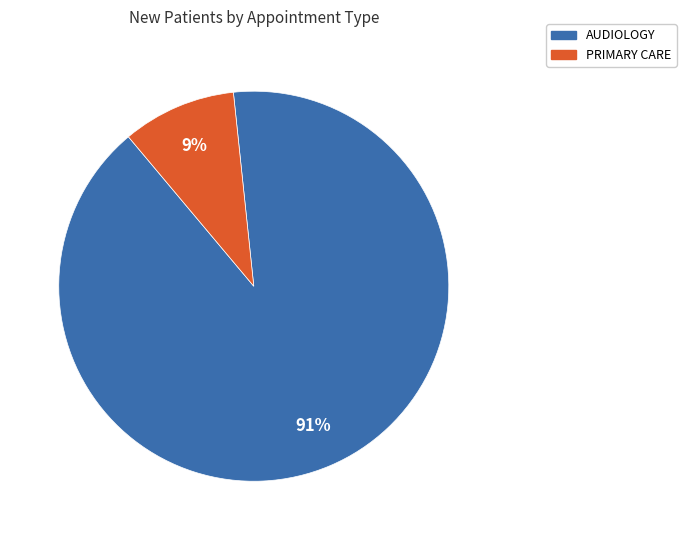

The AUDIOLOGY slice represents 9% of the pie. True or false?

False